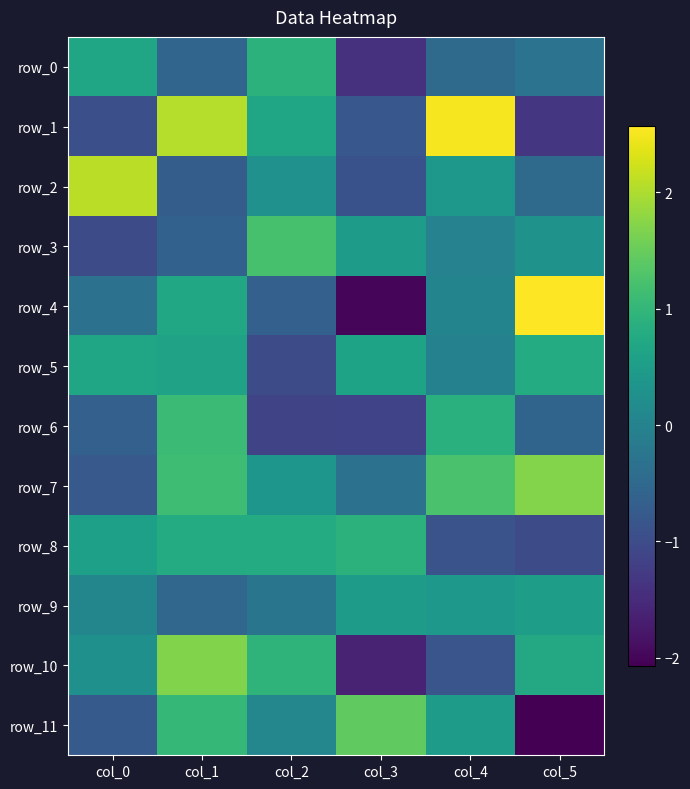

At which label does row_0 first exceed 0?

col_0